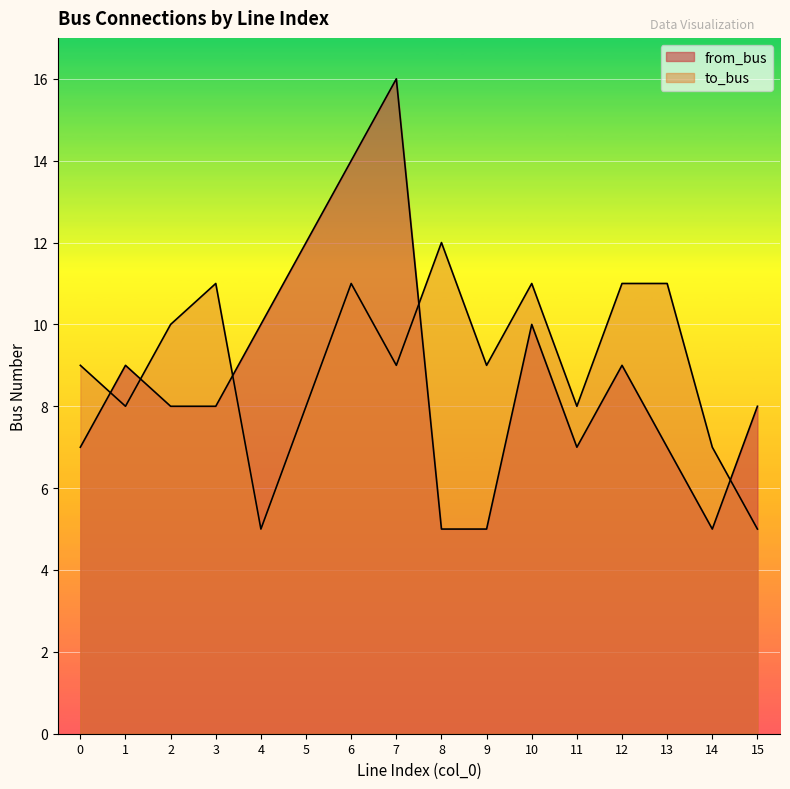

What is the greatest value displayed?

16